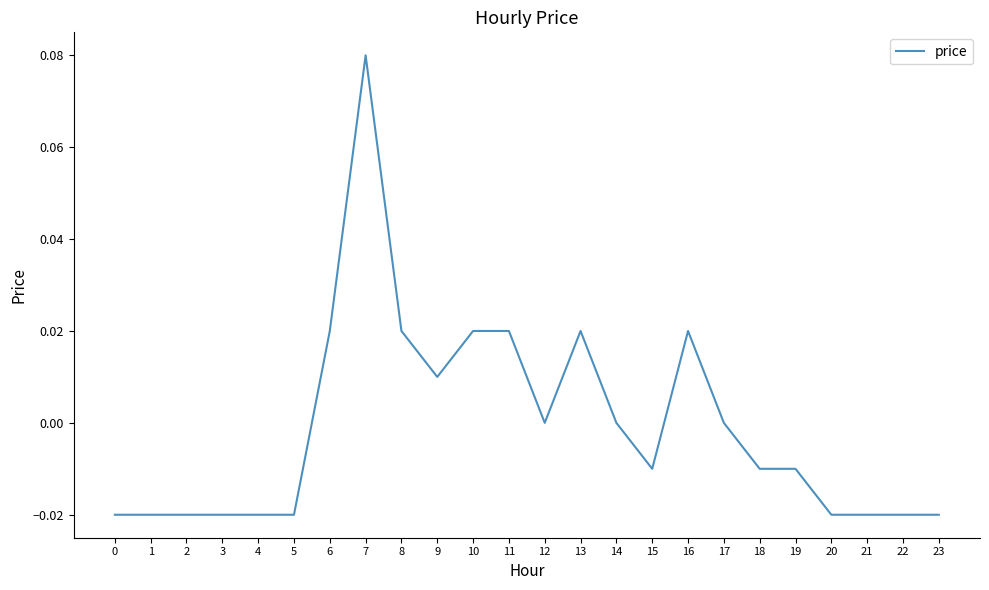

Does the chart have visible grid lines?

No